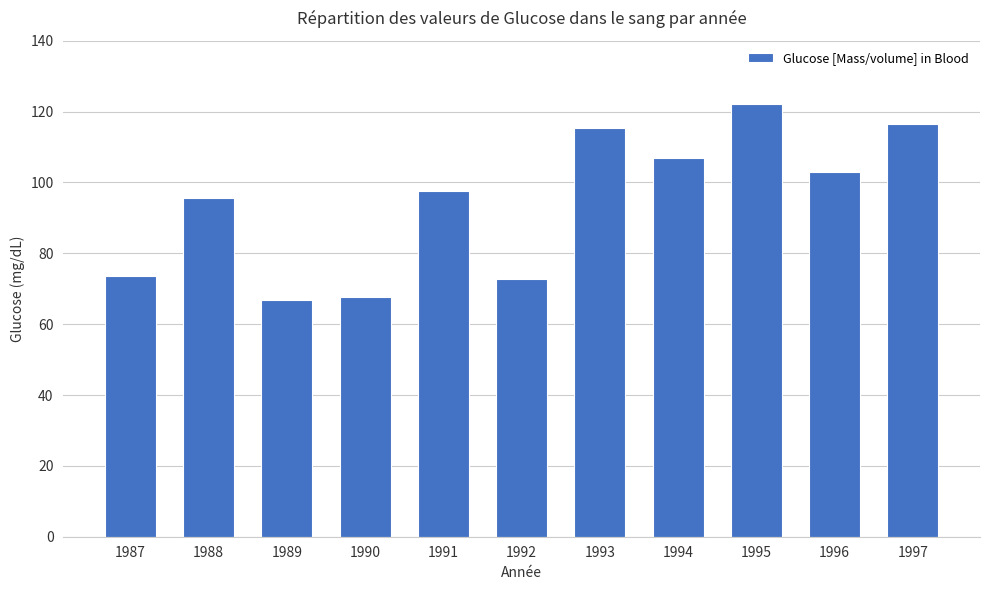

Reading right to left, extract all data points from this chart.

1997=116.4	1996=103.0	1995=122.2	1994=107.0	1993=115.4	1992=72.8	1991=97.6	1990=67.7	1989=66.8	1988=95.6	1987=73.7